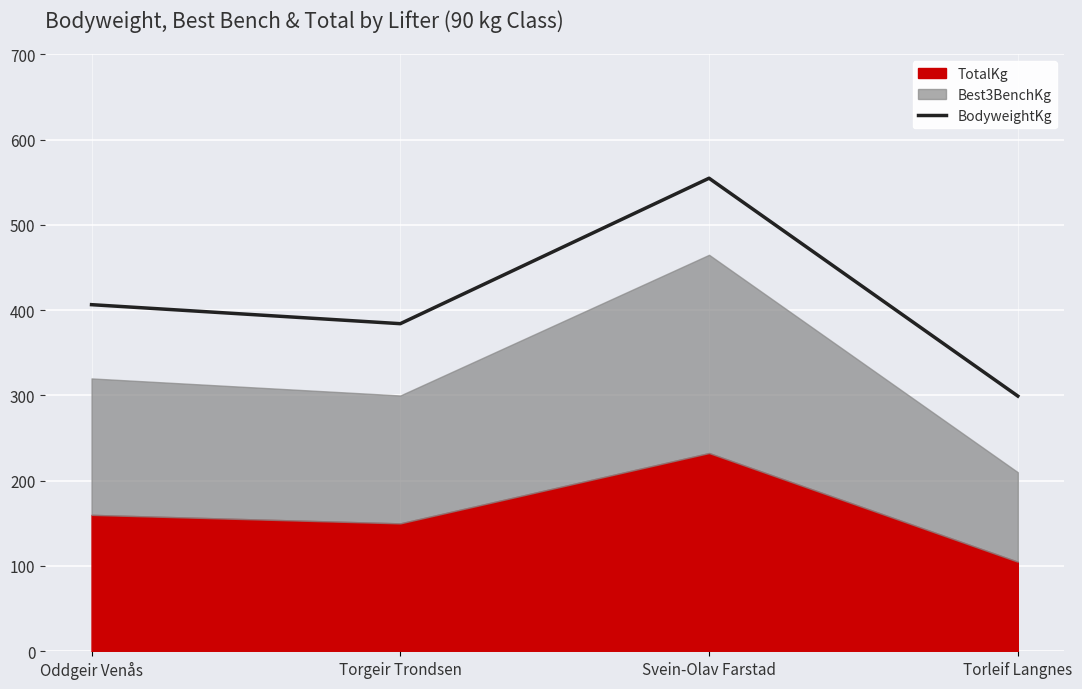

Rank the categories by value from highest to lowest.

Svein-Olav Farstad, Oddgeir Venås, Torgeir Trondsen, Torleif Langnes